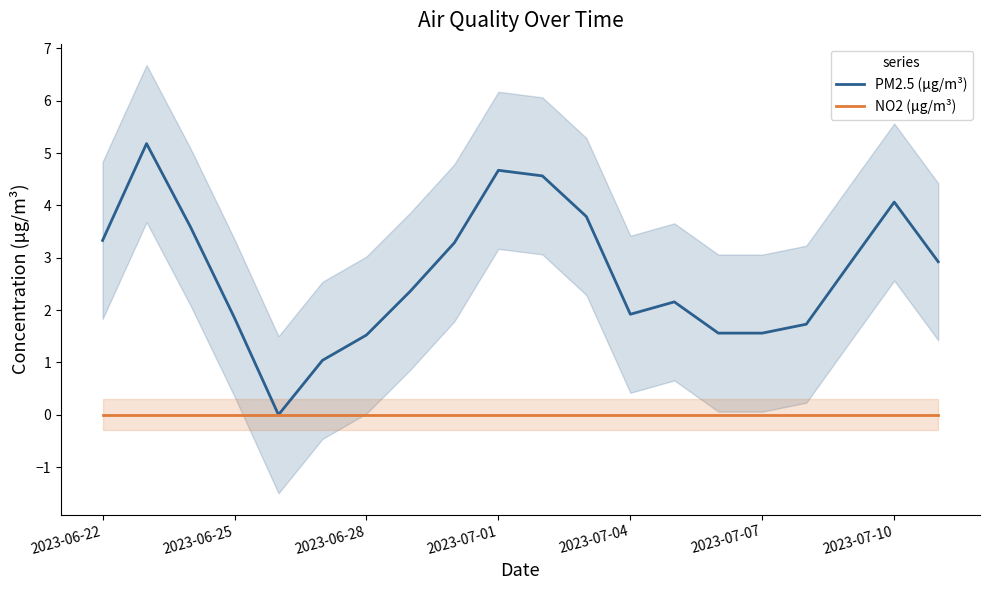

What is the maximum value for PM2.5 (μg/m³)?

5.2